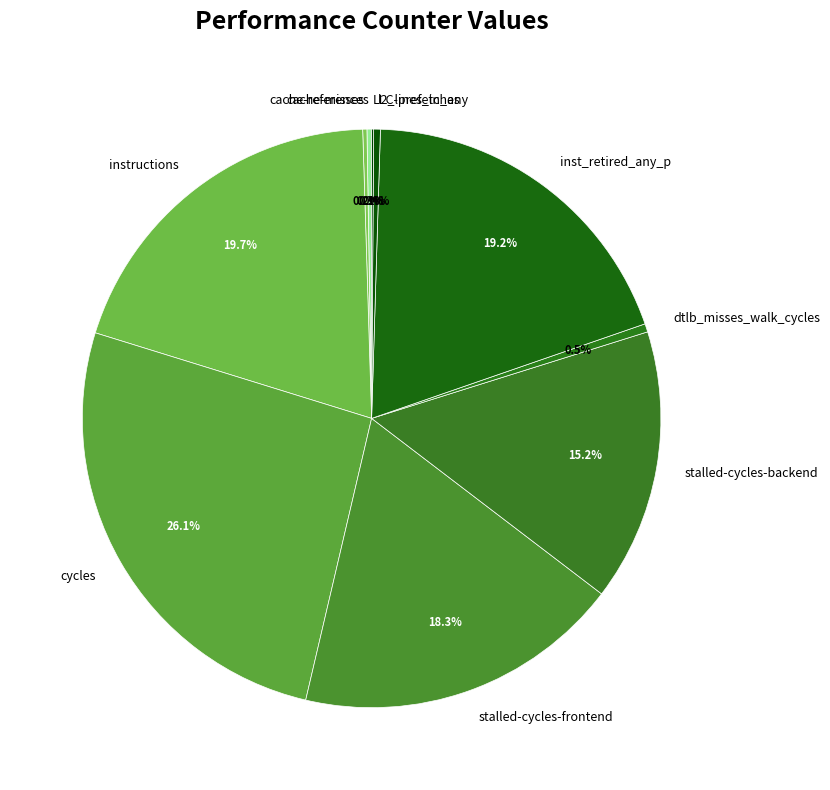

What percentage is NOT represented by stalled-cycles-frontend?

81.7%